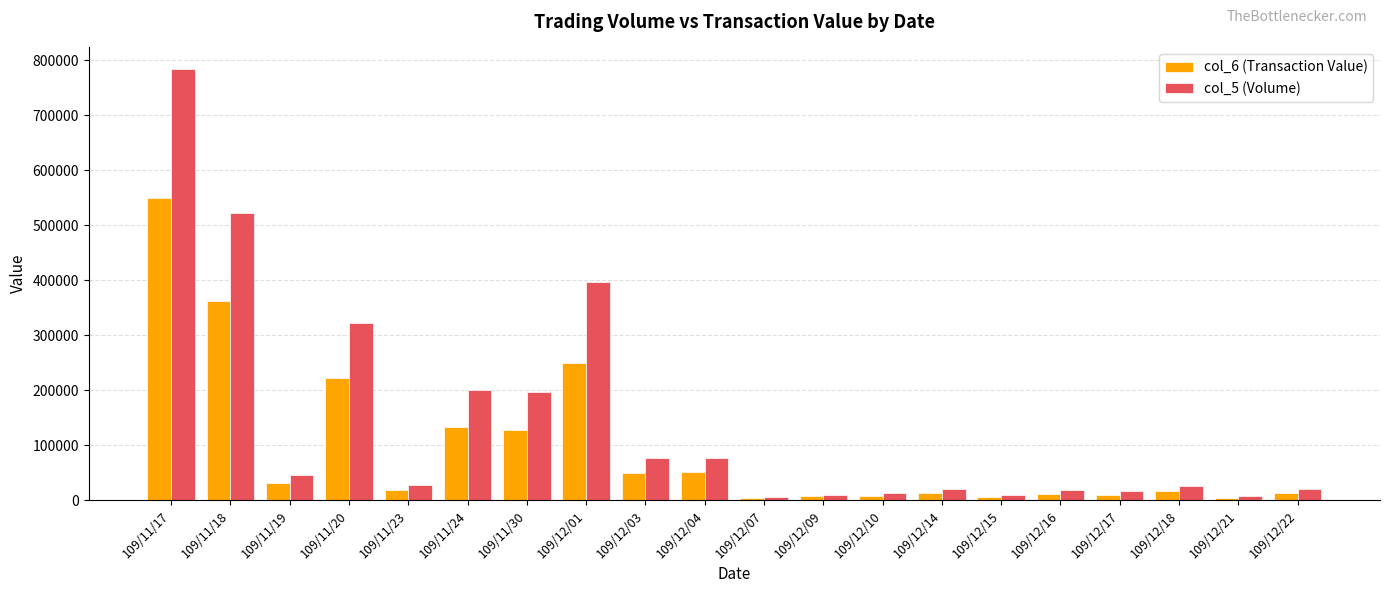

List the series in order of their overall mean, highest first.

col_5 (Volume), col_6 (Transaction Value)